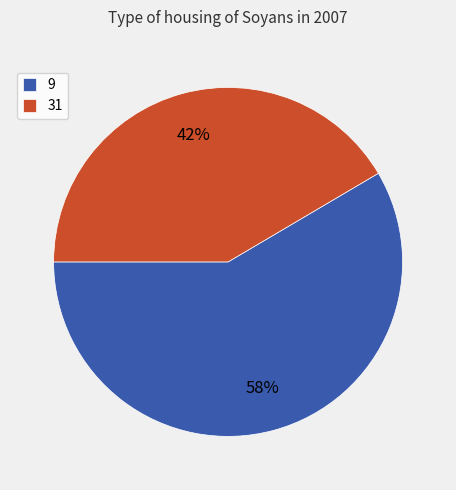

Between 31 and 9, which is larger?

9